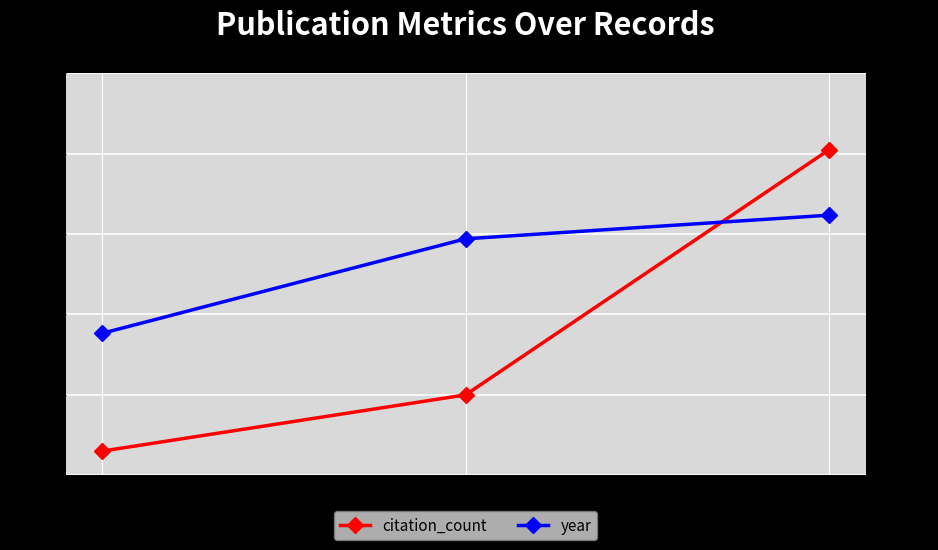

How many data points in year are above 1995?

1